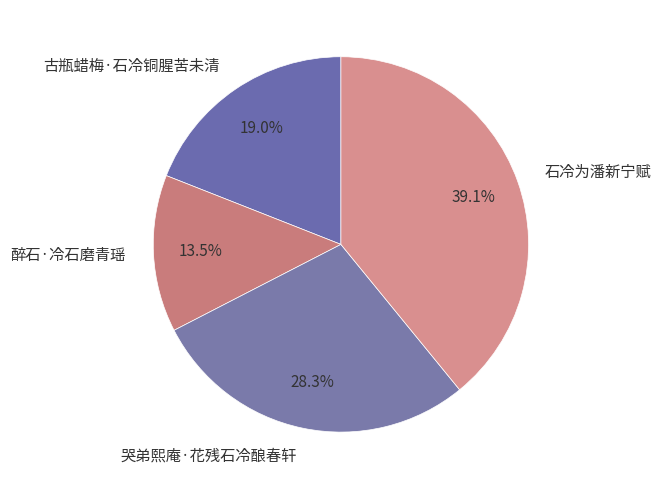

To the nearest percent, what is the combined percentage of 石冷为潘新宁赋 and 古瓶蜡梅·石冷铜腥苦未清?

58%